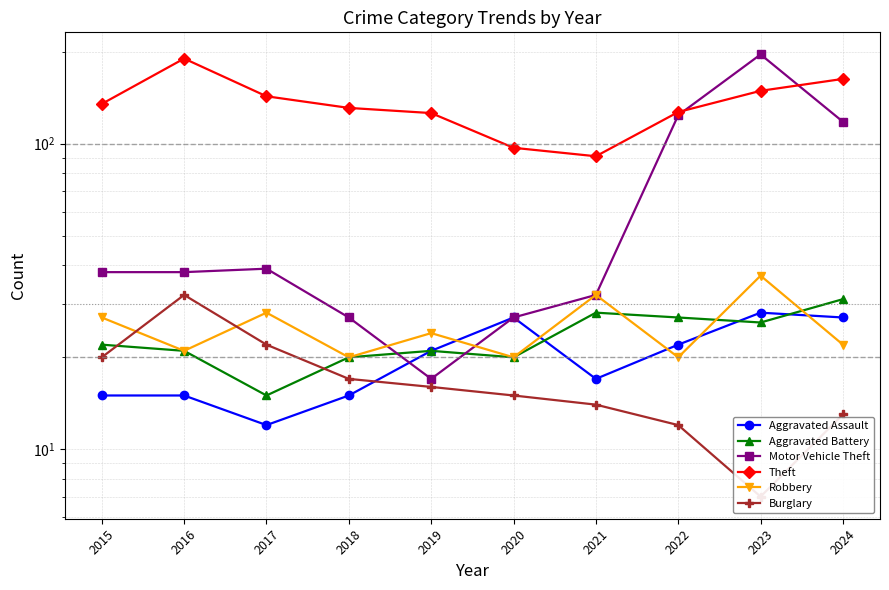

Reading right to left, transcribe all the data shown in this chart.

Aggravated Assault: 27	28	22	17	27	21	15	12	15	15
Aggravated Battery: 31	26	27	28	20	21	20	15	21	22
Motor Vehicle Theft: 118	196	124	32	27	17	27	39	38	38
Theft: 163	149	127	91	97	126	131	143	190	135
Robbery: 22	37	20	32	20	24	20	28	21	27
Burglary: 13	7	12	14	15	16	17	22	32	20